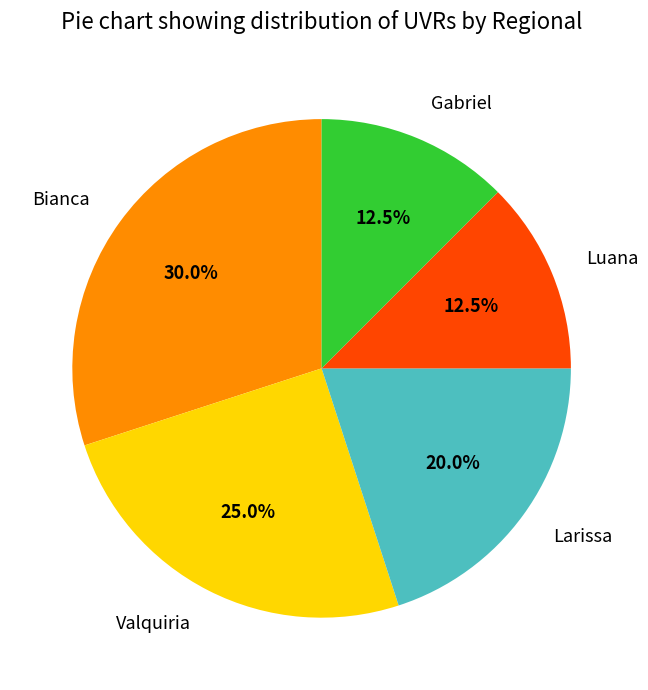

Is there a majority slice in this chart?

No